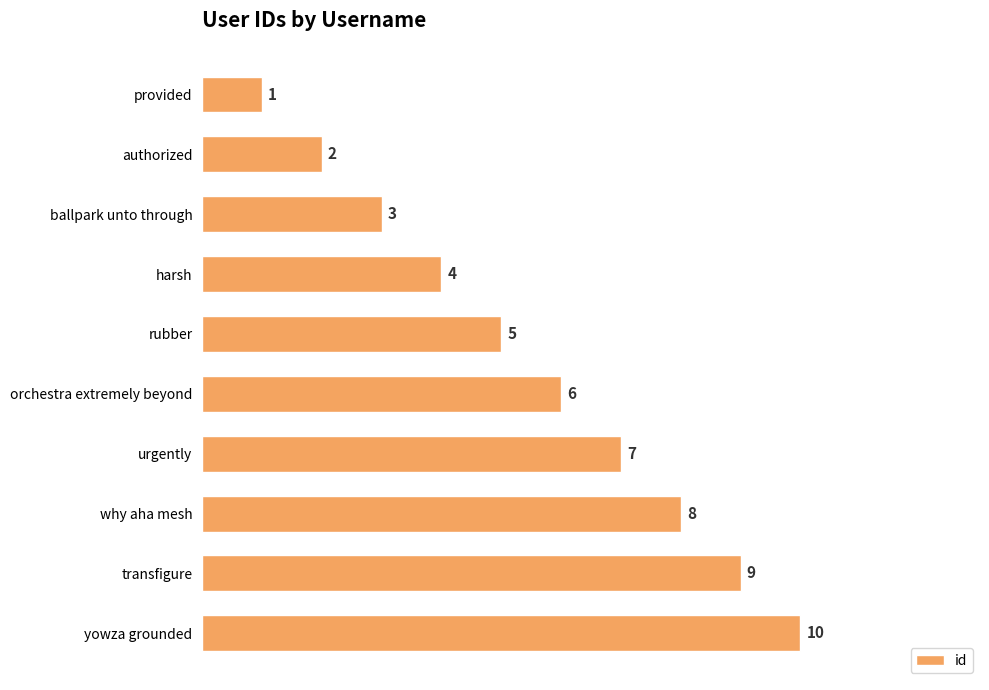

What is the difference between the maximum and minimum values?

9